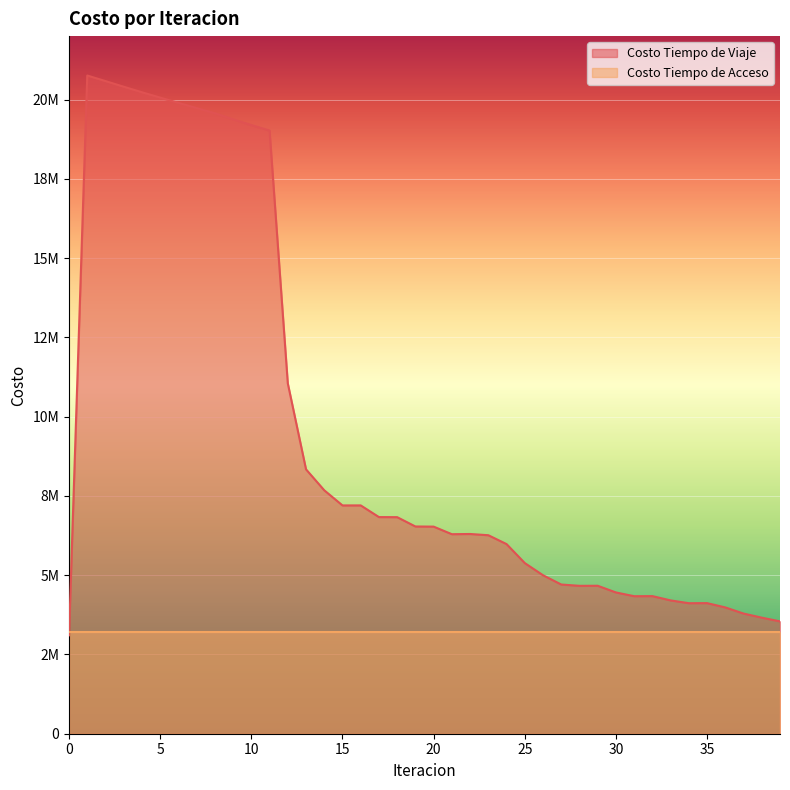

How many interior local peaks (higher than both neighbors) does the data have?

6